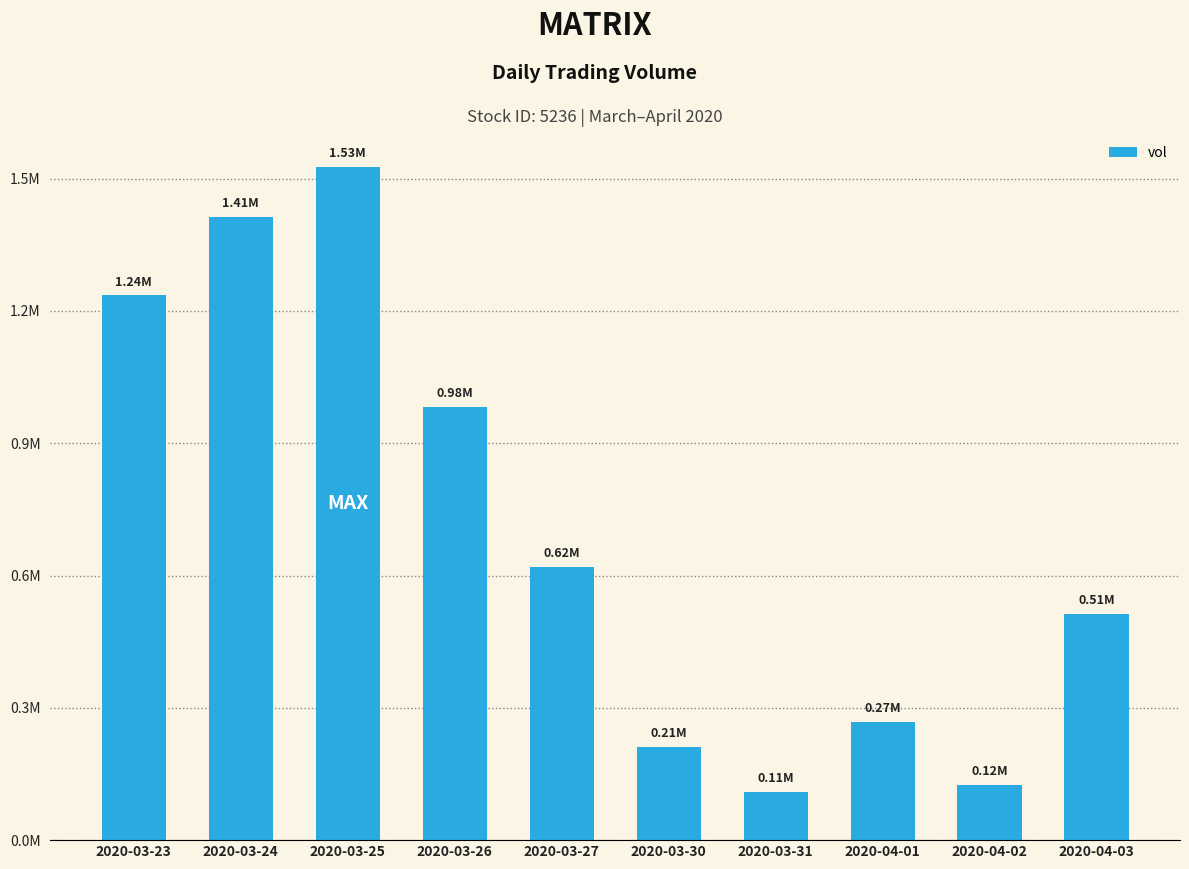

Does the chart contain any negative values?

No